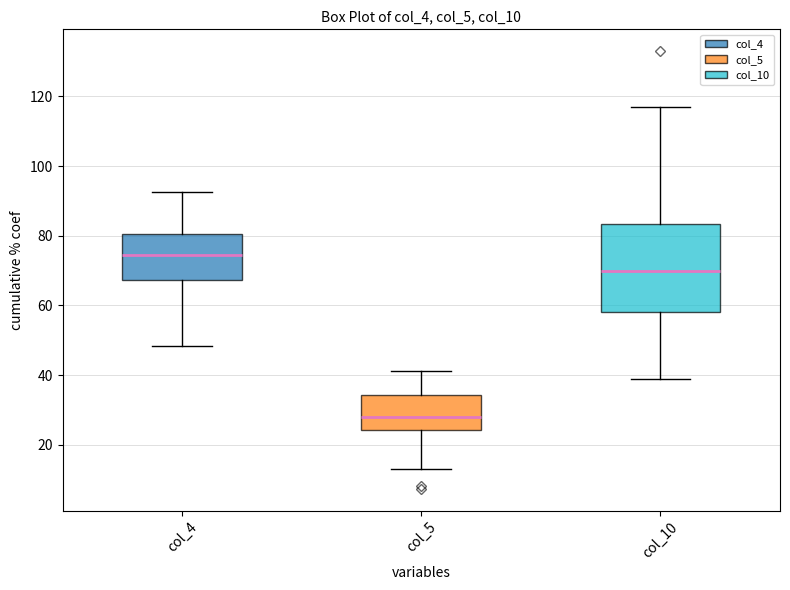

Reading left to right, read every box against the y-axis: the position of its median line, the range the box covers, and the ends of its whiskers. The values are not printed on the chart, so give them approximately, as read against the axis.

col_4: median 74, box 68 to 80, whiskers 48 to 92
col_5: median 28, box 24 to 34, whiskers 14 to 42
col_10: median 70, box 58 to 84, whiskers 40 to 118